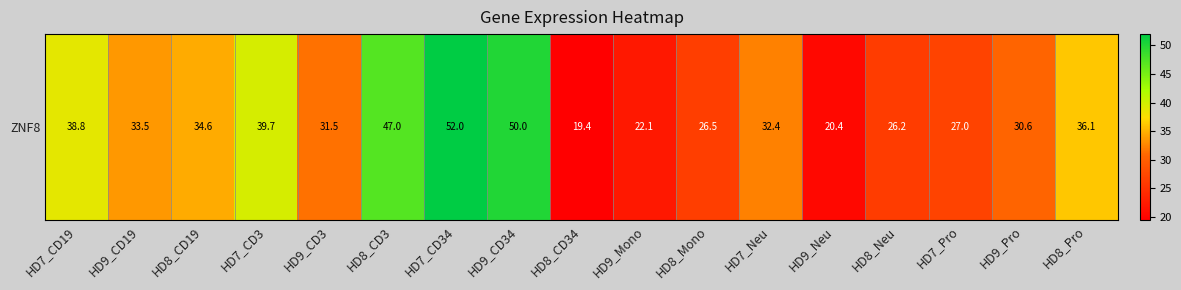

At which label does the data first exceed 32?

HD7_CD19